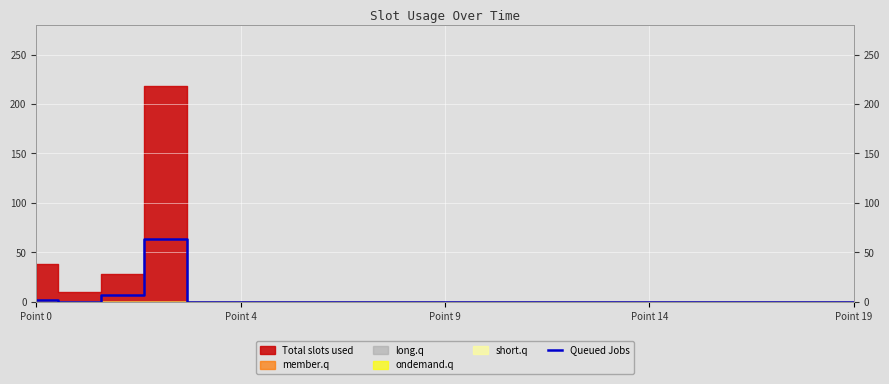

What position from the right is 17?

3